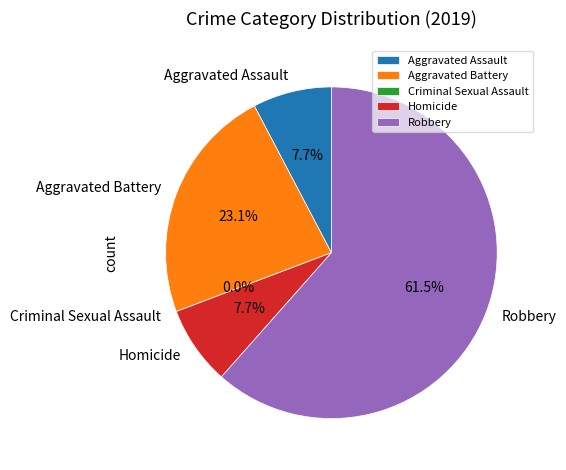

Count the number of slices in the pie.

5